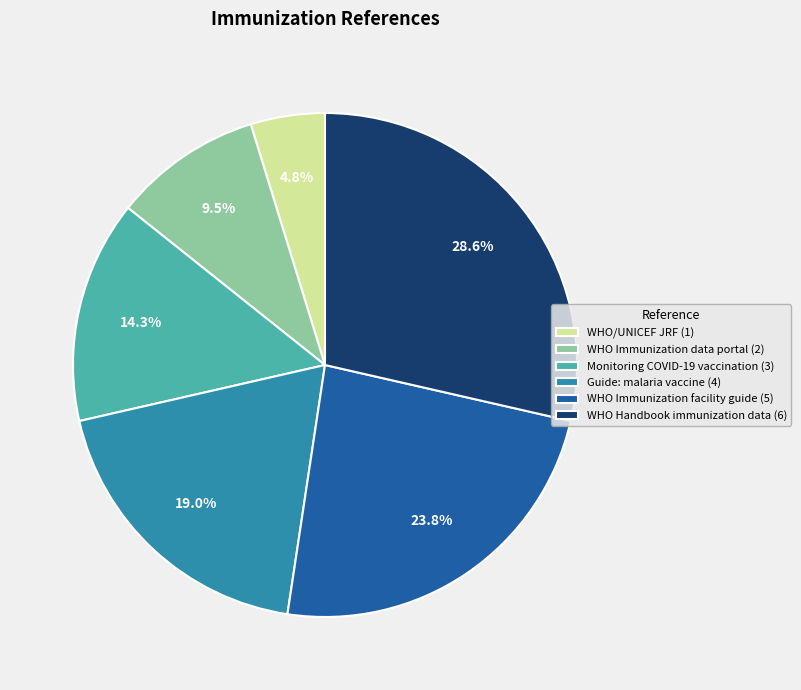

To the nearest percent, what is the difference between the largest and smallest slice percentages?

24%